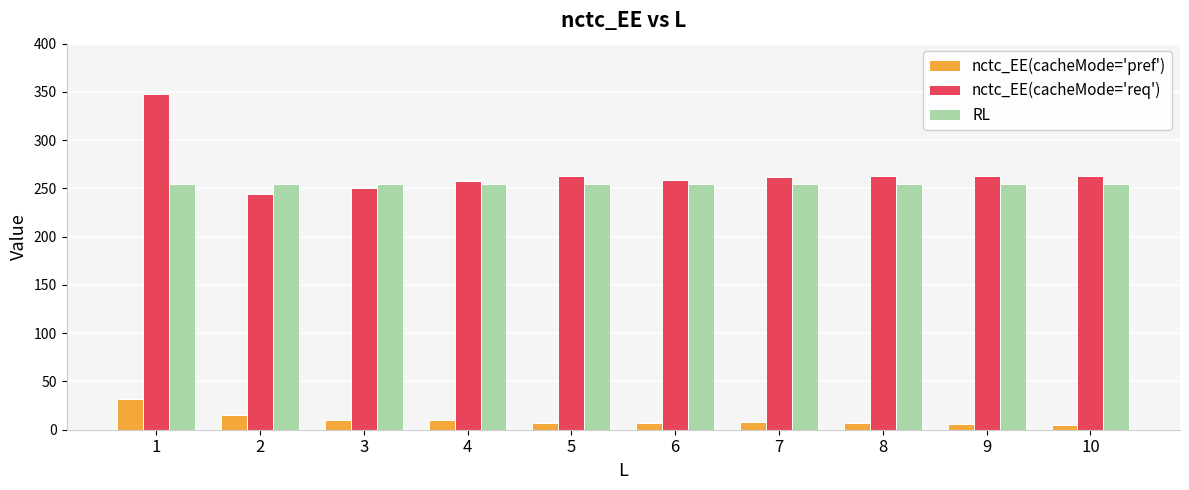

How many groups of bars are there?

10